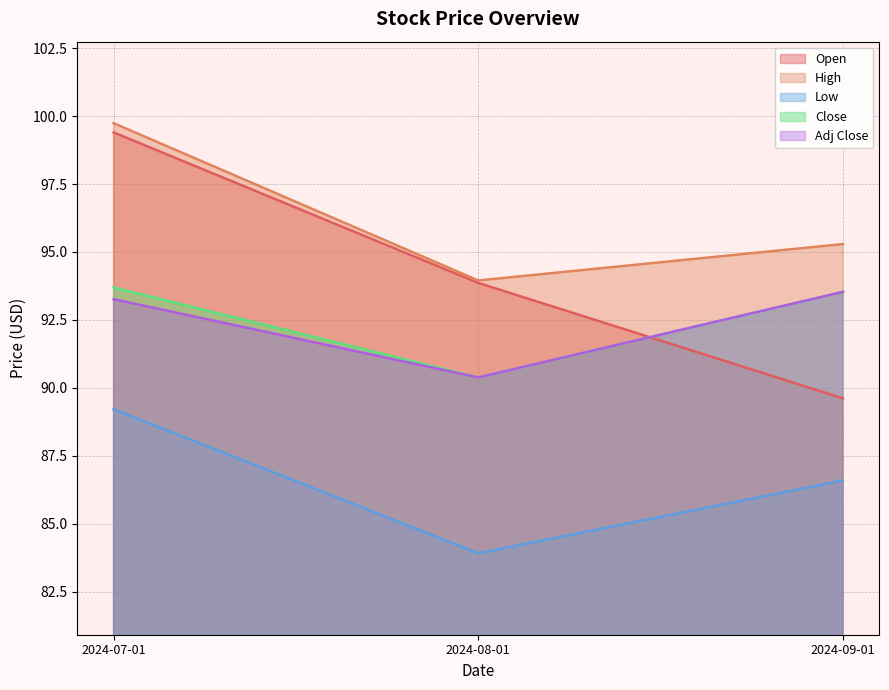

Between 2024-08-01 and 2024-09-01, which series saw the biggest shift?

Open